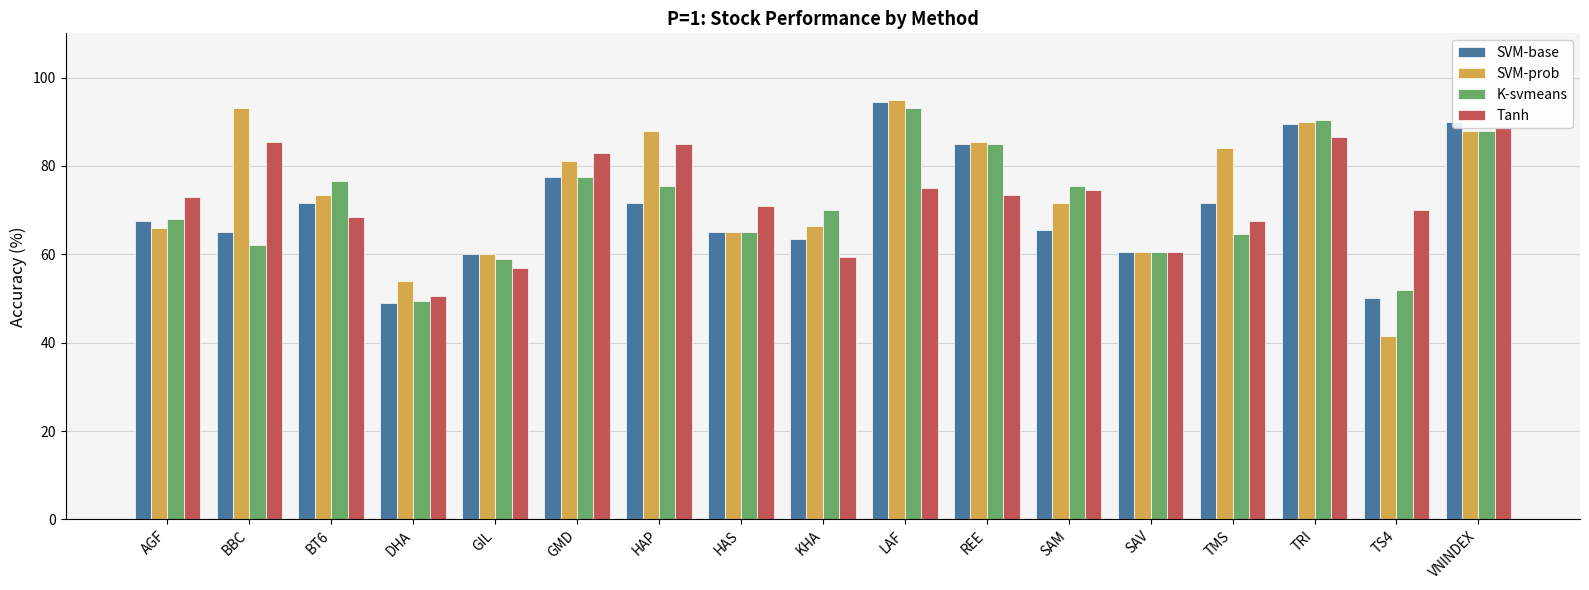

Where does the SVM-base series first go above 67?

AGF